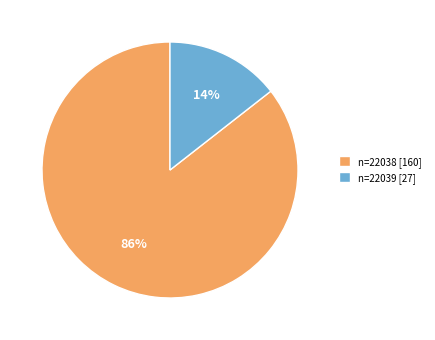

Is it true that n=22039 [27] is 1% of the pie?

False